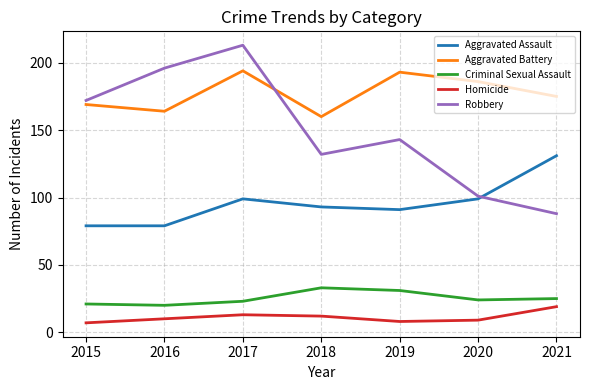

True or false: Robbery and Aggravated Assault cross at least once.

True